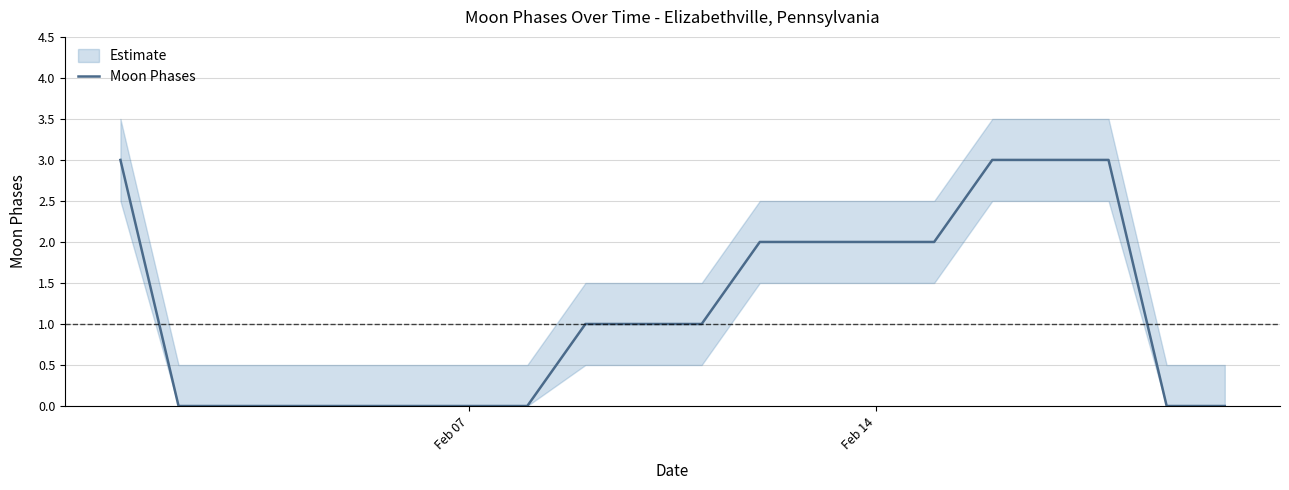

The value of Moon Phases at Feb 07 is 1. True or false?

False